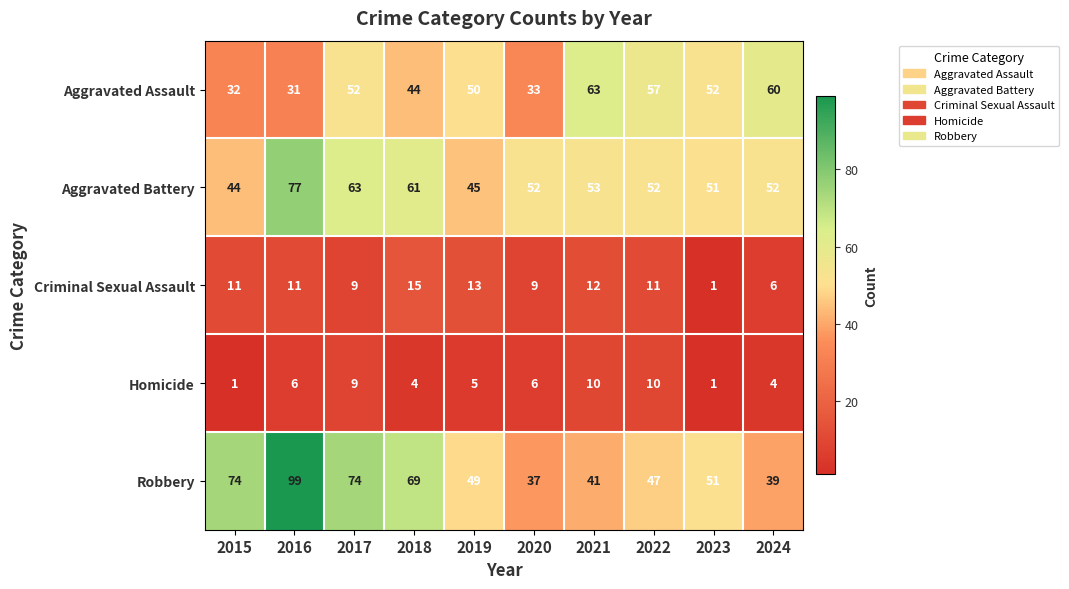

Which series has the largest range (max minus min)?

Robbery